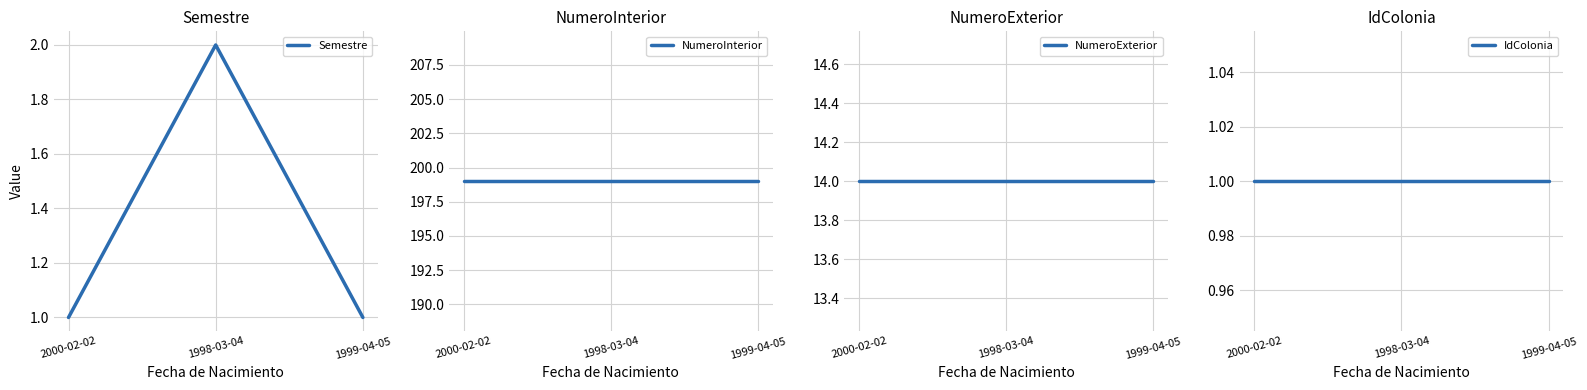

What is the label of the 1st point from the right?

1999-04-05